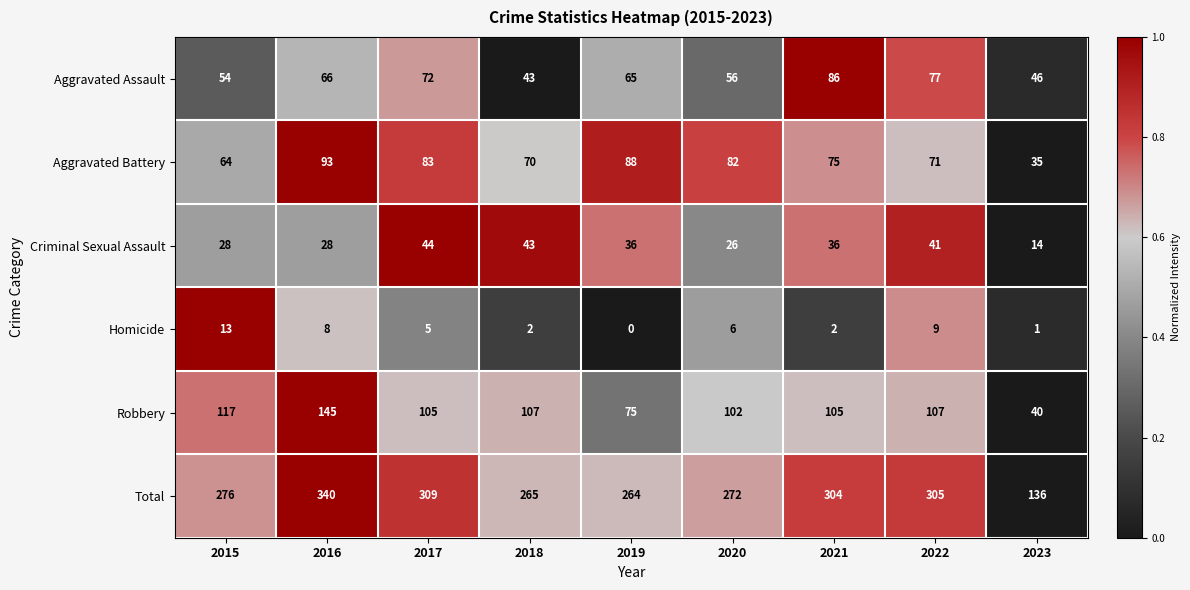

What is the total value across all series at 2018?

530